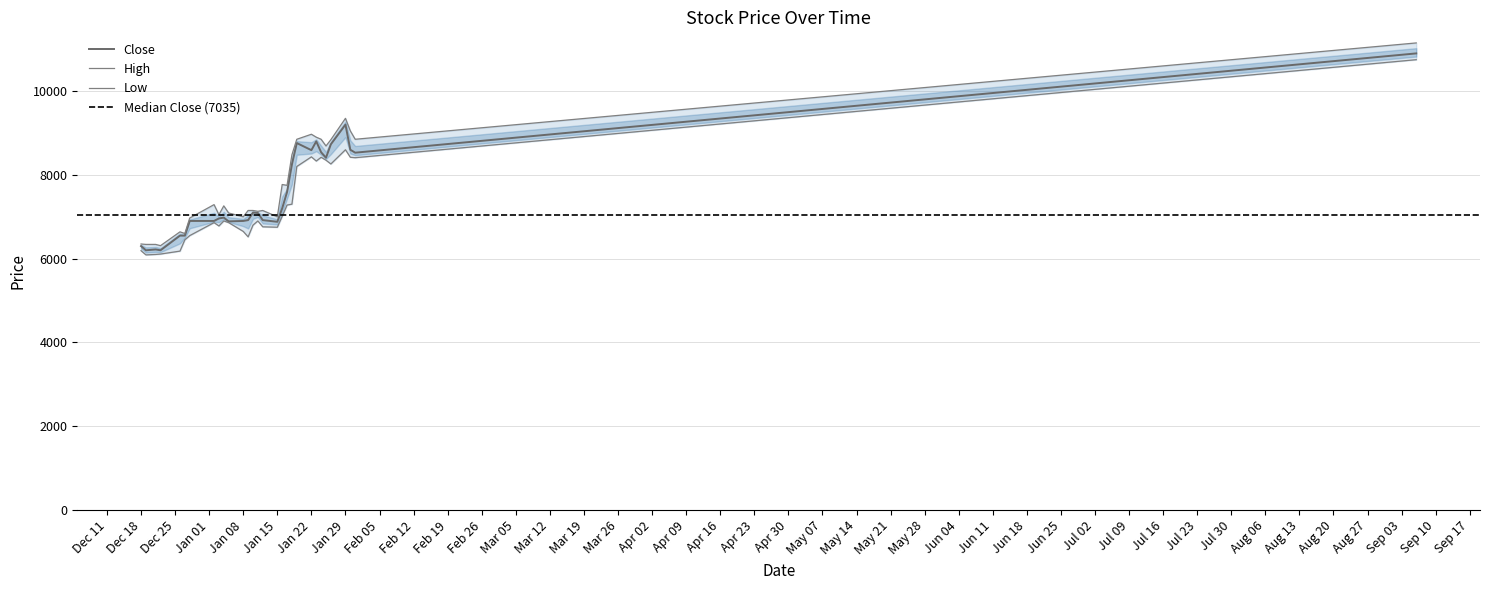

Which series has the largest total across all categories?

High